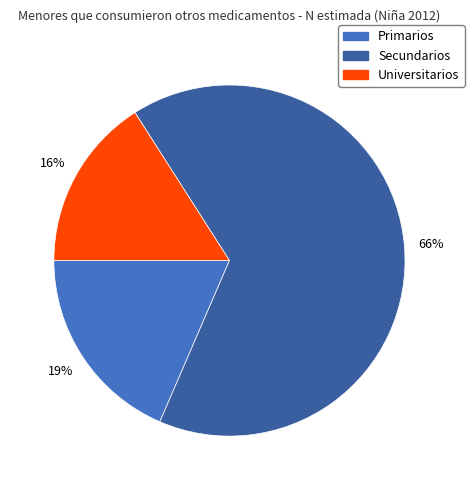

How many segments does this pie chart have?

3